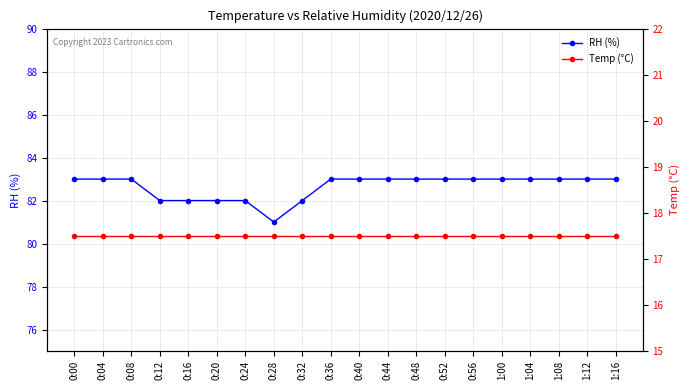

What is the label of the 8th point from the right?

0:48